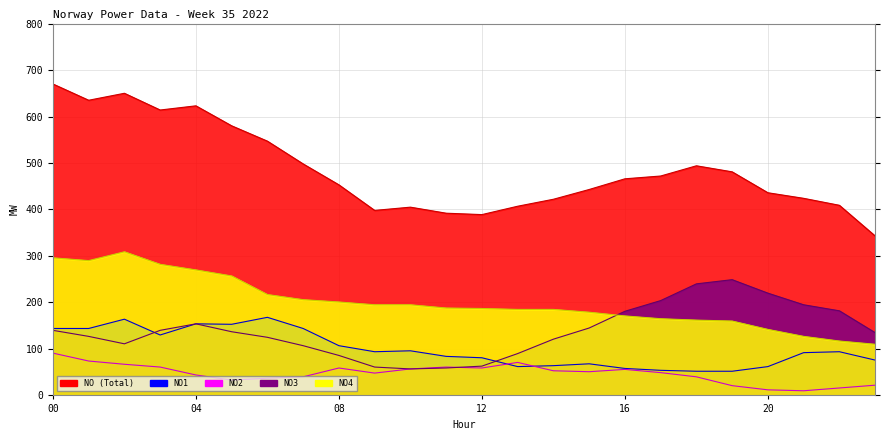

Which label corresponds to the smallest value in the chart?

21